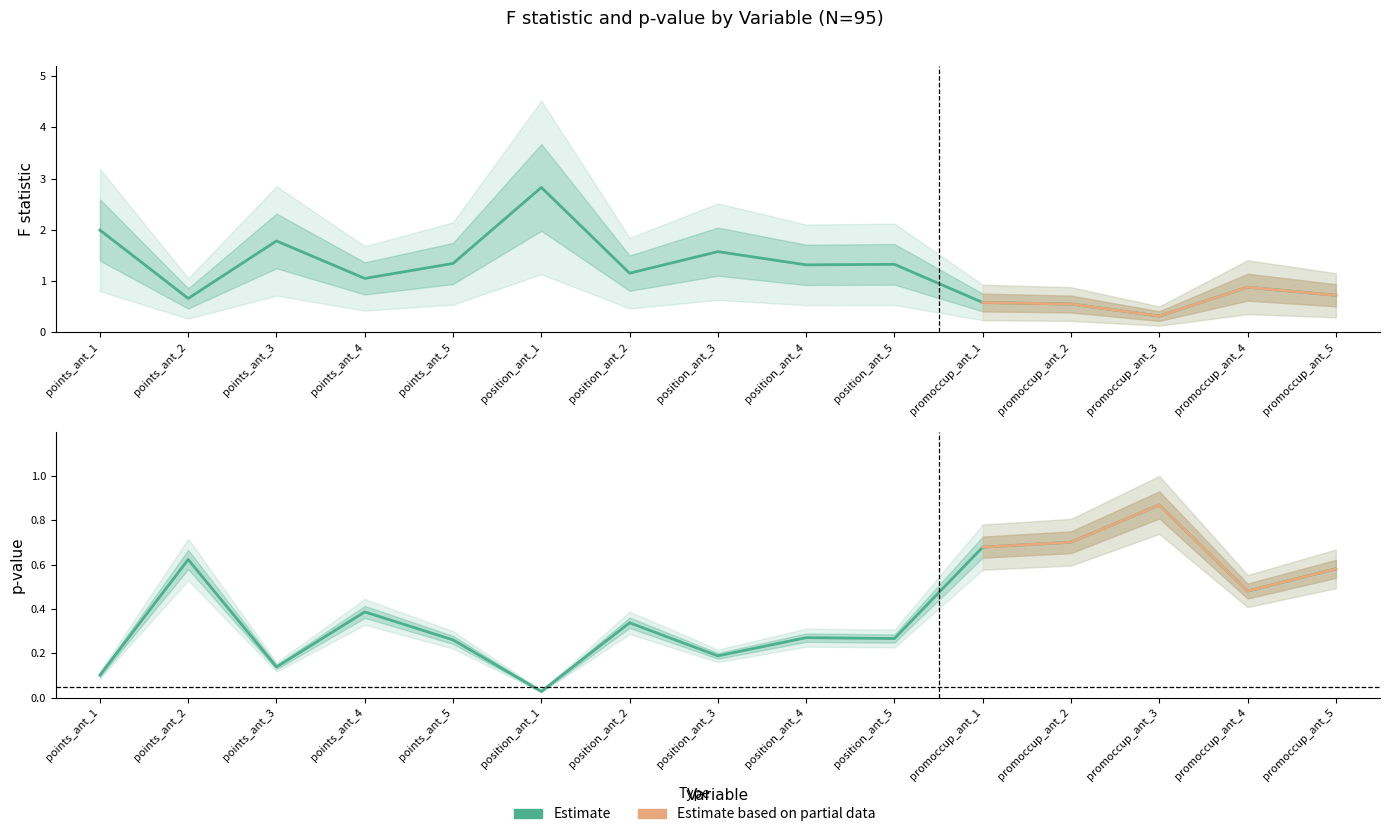

Reading right to left, what are all the values shown in this chart?

F_statistic: 0.7	0.9	0.3	0.5	0.6	1.3	1.3	1.6	1.2	2.8	1.3	1.0	1.8	0.7	2.0
p_value: 0.6	0.5	0.9	0.7	0.7	0.3	0.3	0.2	0.3	0.0	0.3	0.4	0.1	0.6	0.1